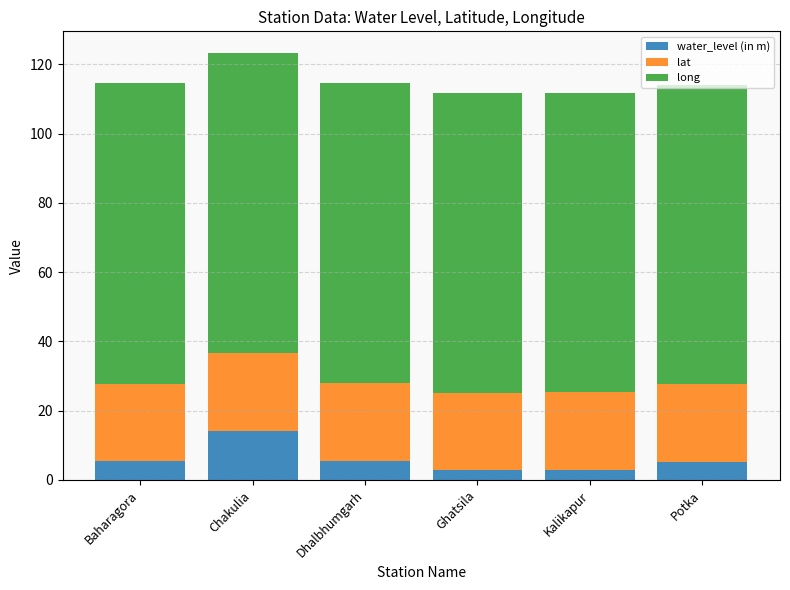

What is the minimum value for water_level (in m)?

2.8